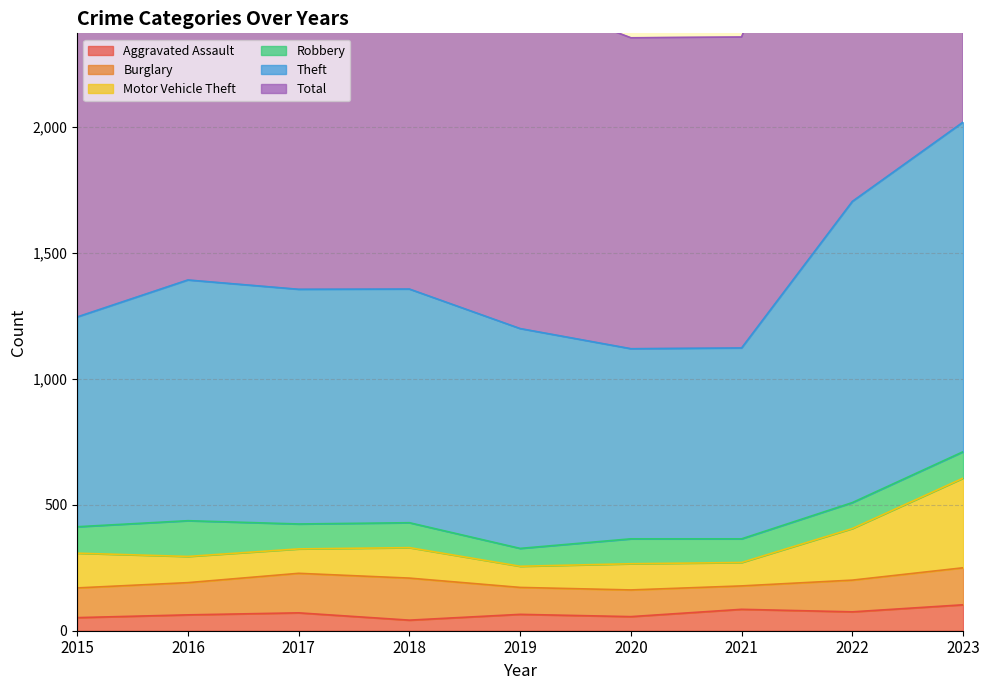

At which category does Aggravated Assault reach its first local valley?

2018